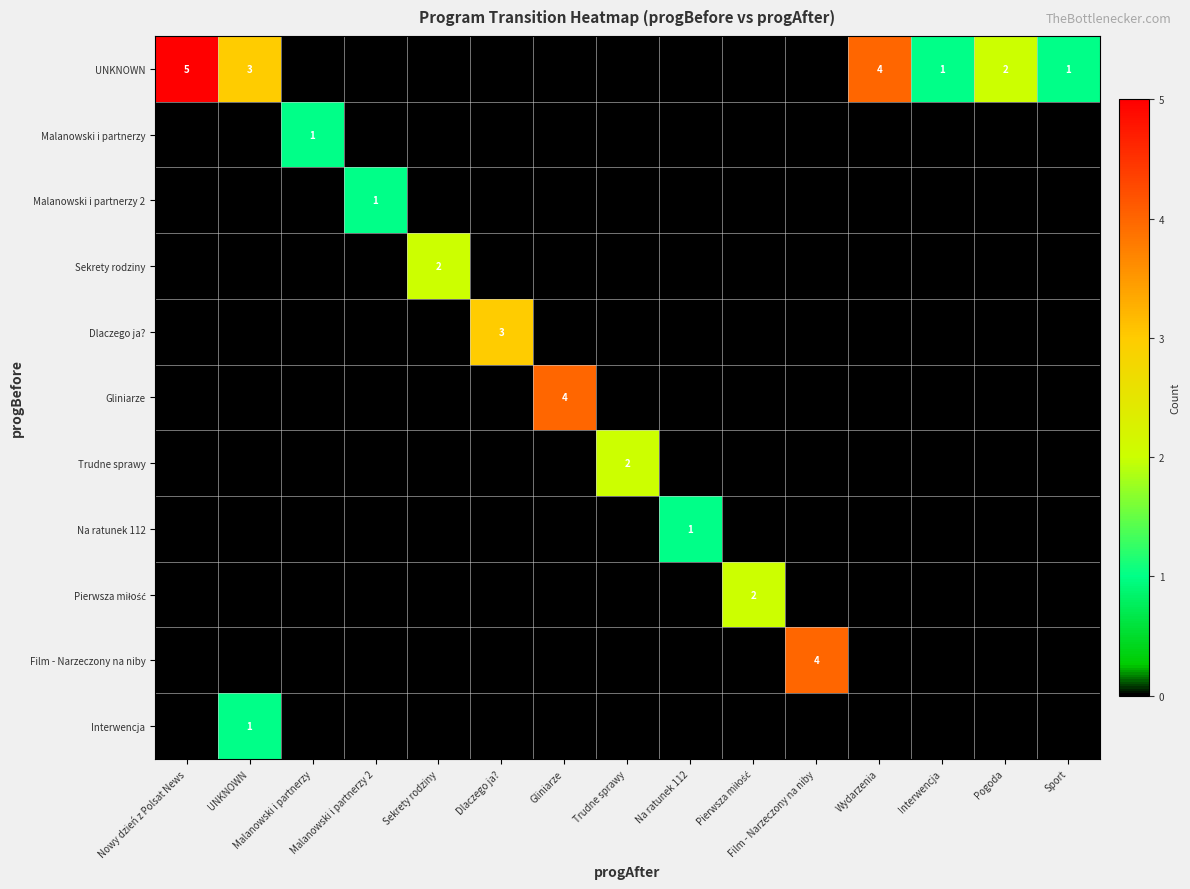

What is the spread (max minus min) of values at Interwencja?

1